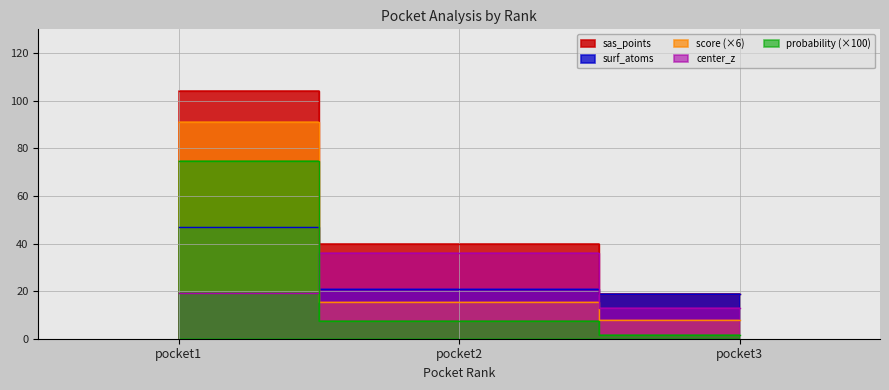

Does the chart display data point markers on the line(s)?

No